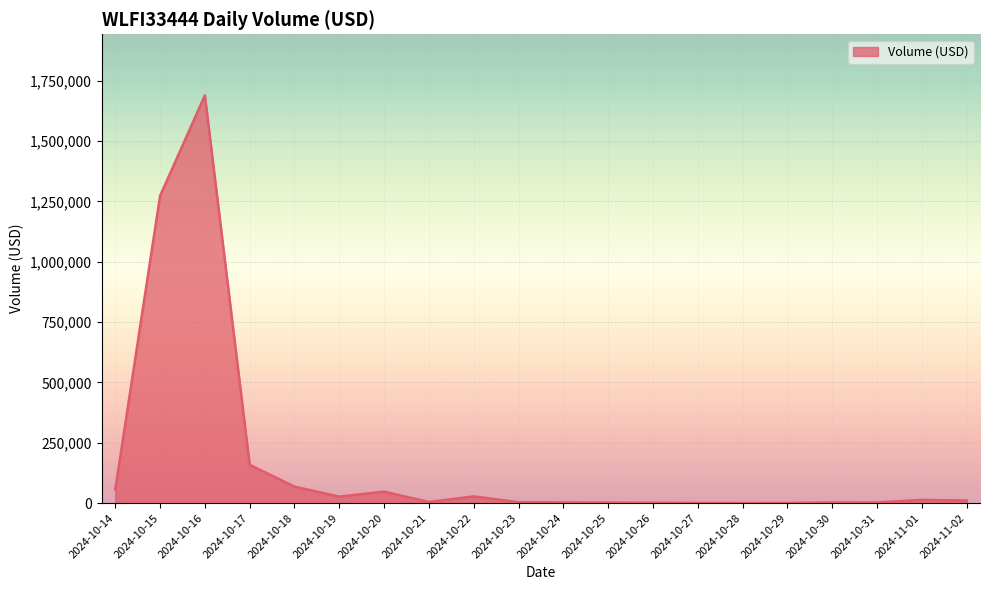

At which category does the chart reach its peak across all series?

2024-10-16